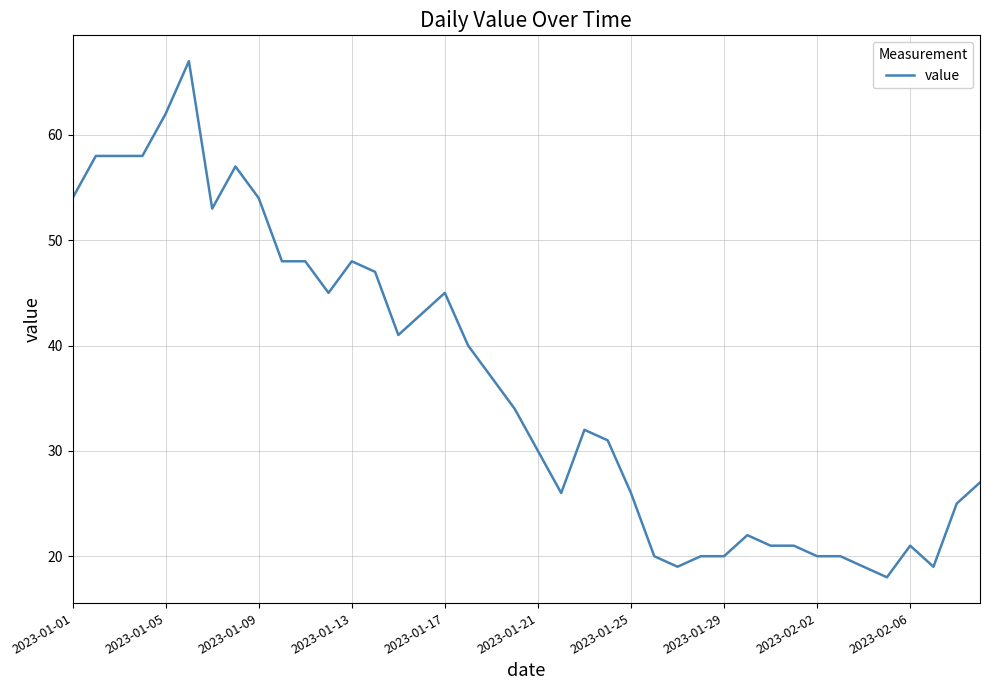

What is the minimum value shown in the chart?

18